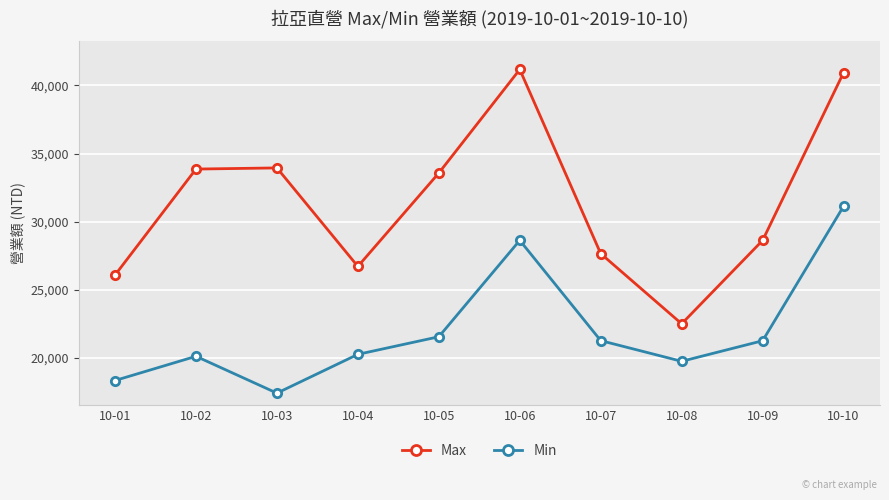

What is the smallest value displayed?

17416